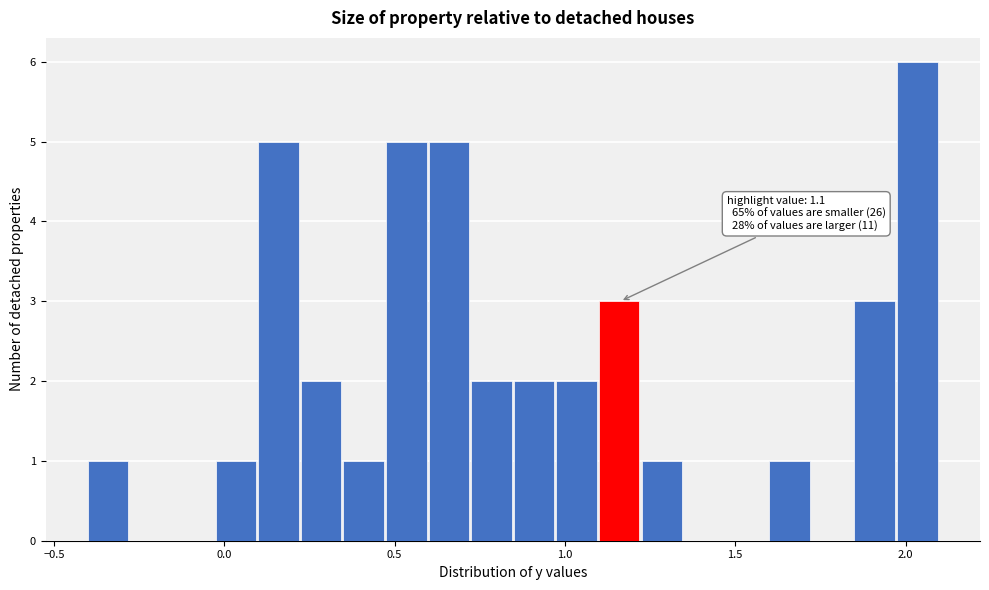

Read against the x-axis, roughly where is the centre of the tallest bar?

2.05